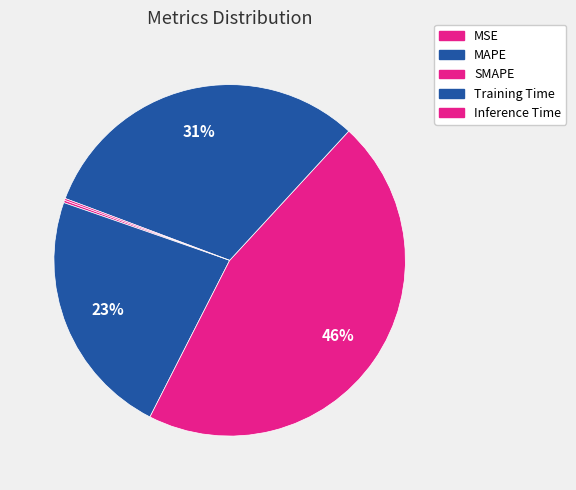

To the nearest percent, what is the average slice percentage?

20%